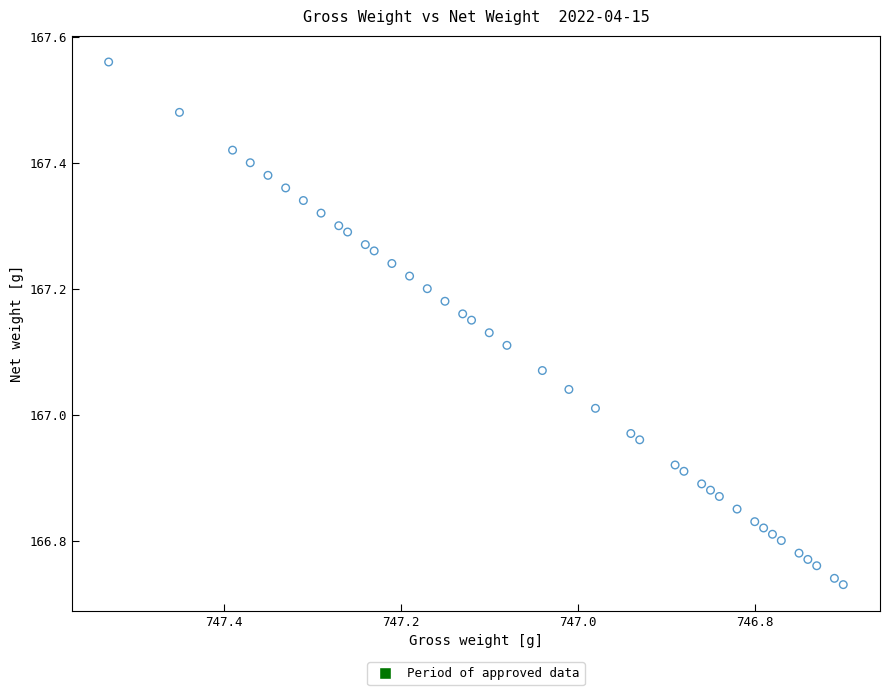

What is the range of Y values (max minus min)?

0.8